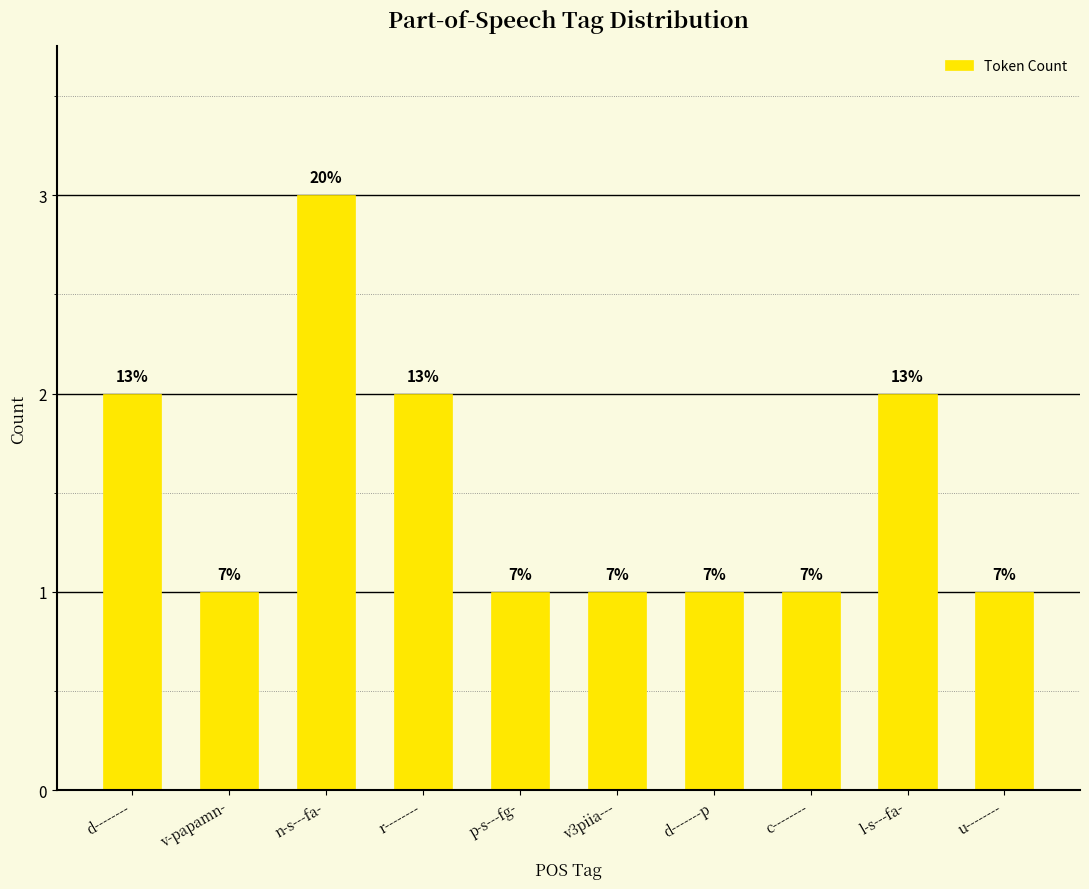

What is the difference between the second highest and minimum values?

1